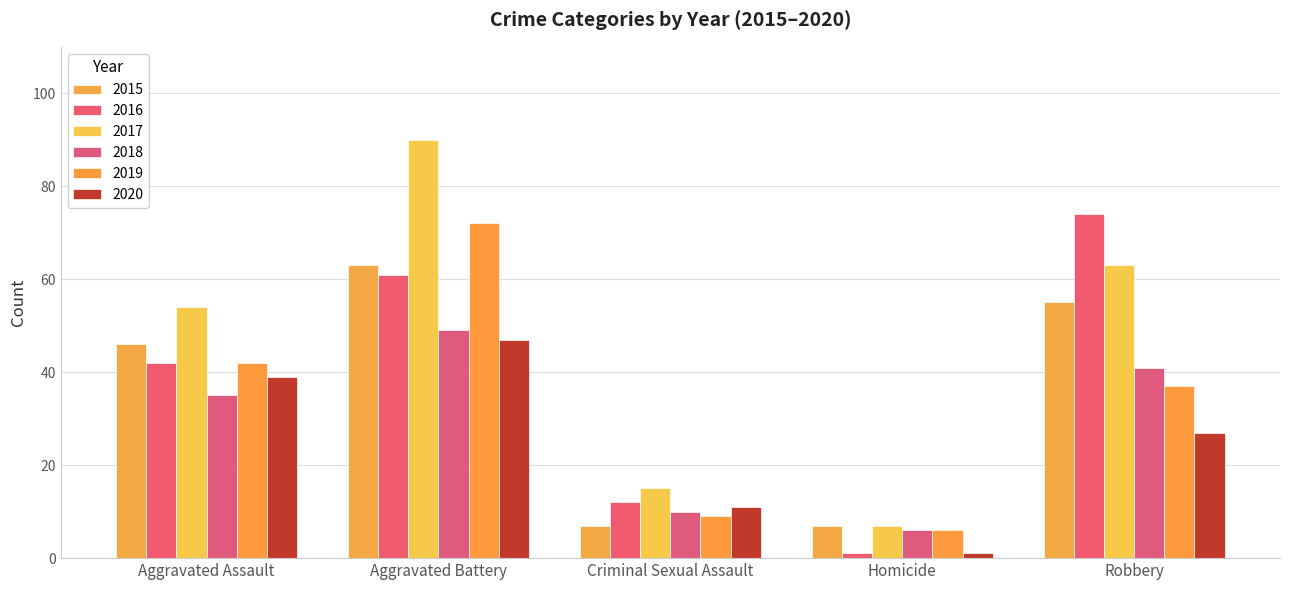

What is the sum of all 2017 values?

229